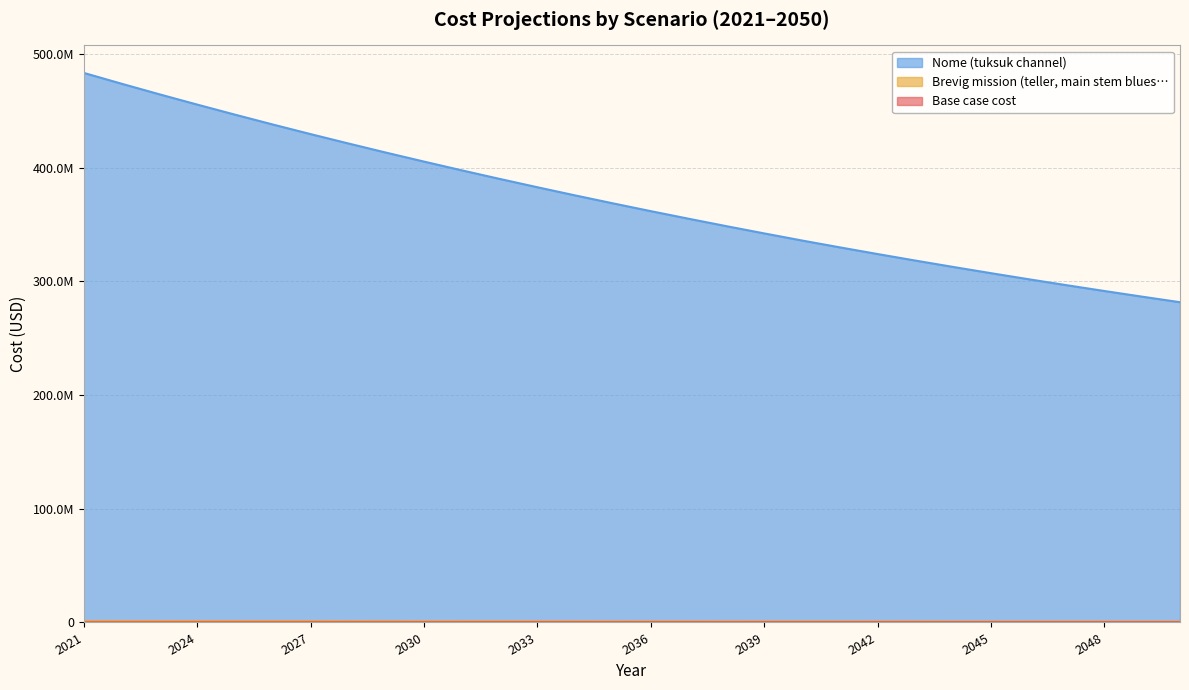

The Base case cost series shows 497390.3 at 2040. True or false?

False